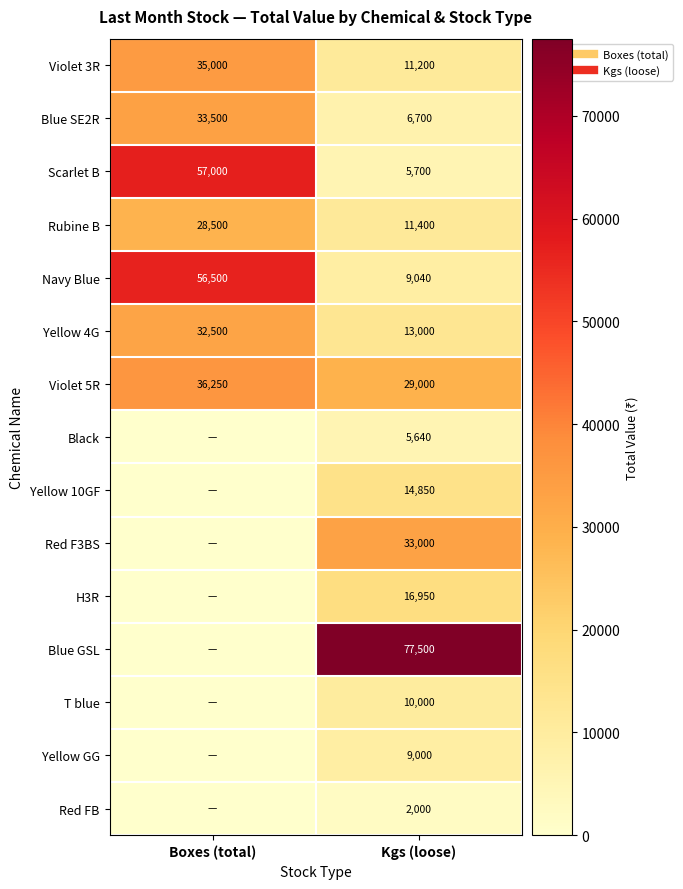

The Yellow GG series shows 4596 at Boxes (total). True or false?

False